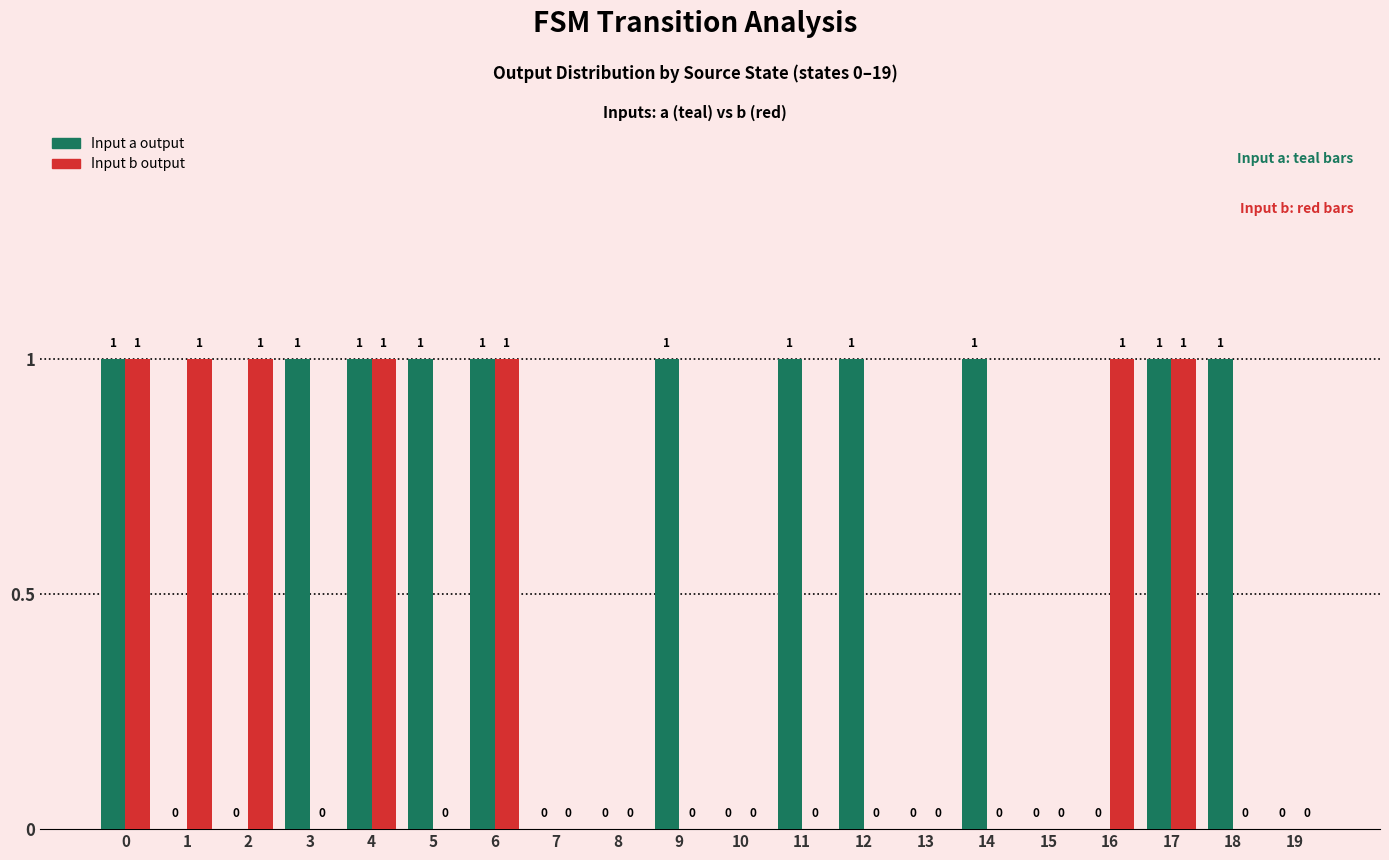

What are all the series names shown in the legend?

Input a output, Input b output